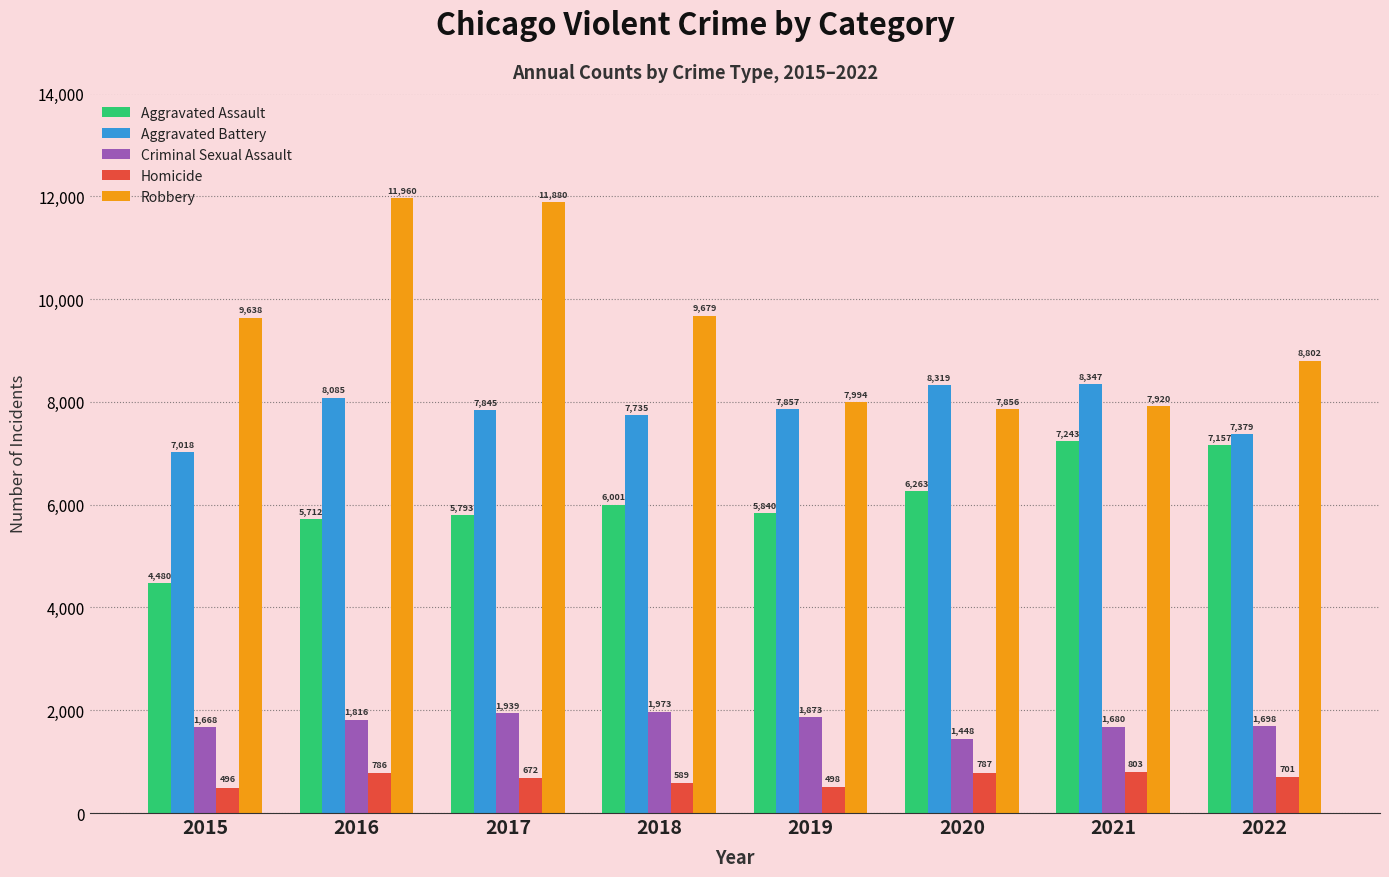

What is the difference between the Robbery values at 2019 and 2018?

1685